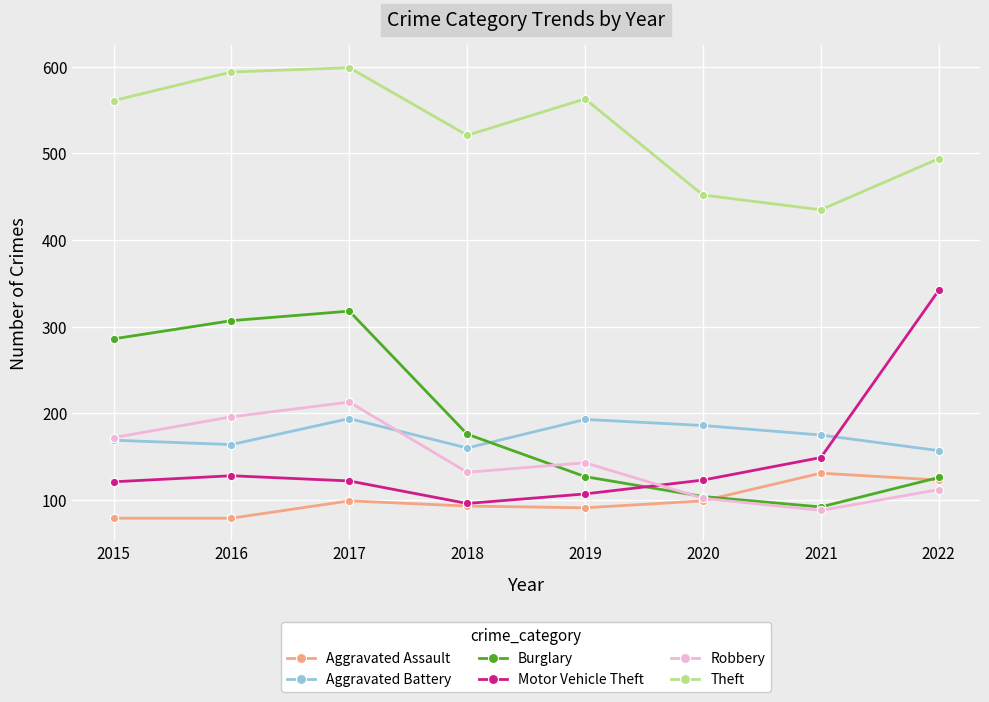

Is the value of Motor Vehicle Theft at 2022 greater than the value of Robbery at 2017?

Yes